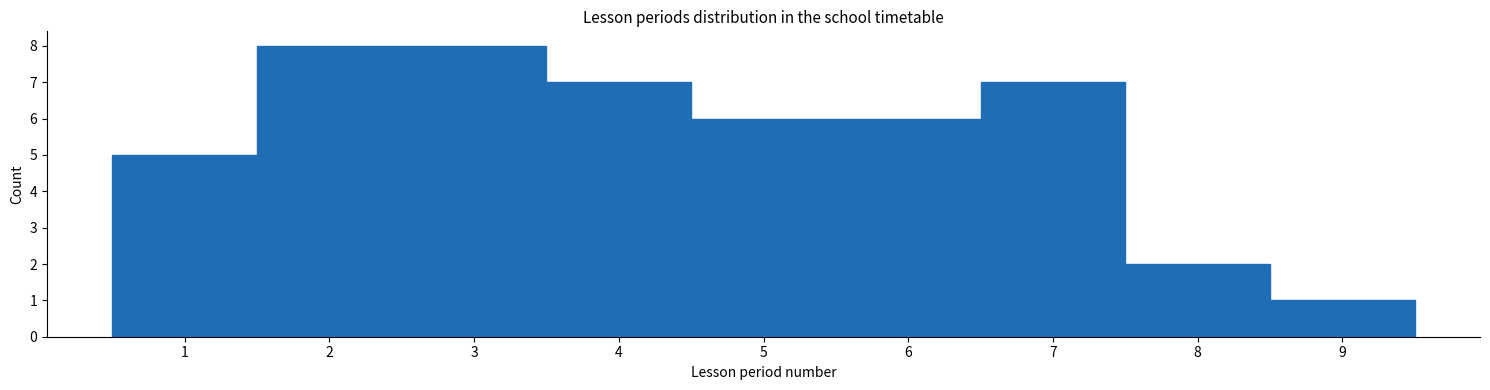

Reading left to right, transcribe this chart: for each bar, give the range it covers on the x-axis and its height. The values are not printed on the chart, so give them approximately, as read against the axis.

0.5 to 1.5: 5
1.5 to 2.5: 8
2.5 to 3.5: 8
3.5 to 4.5: 7
4.5 to 5.5: 6
5.5 to 6.5: 6
6.5 to 7.5: 7
7.5 to 8.5: 2
8.5 to 9.5: 1